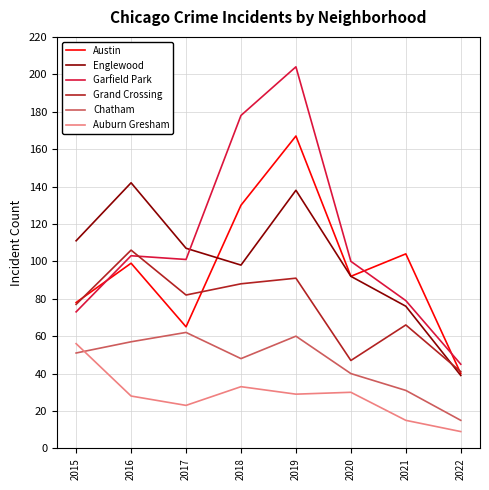

At which category is the sum across all series the highest?

2019